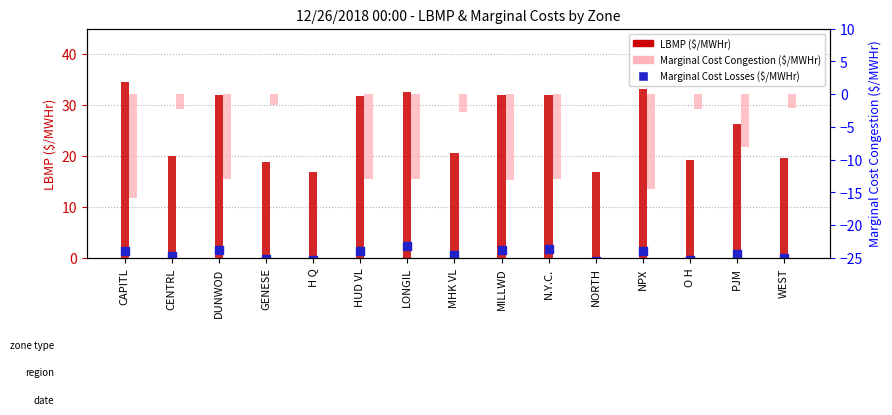

Which series contains the lowest Y value?

Marginal Cost Congestion ($/MWHr)